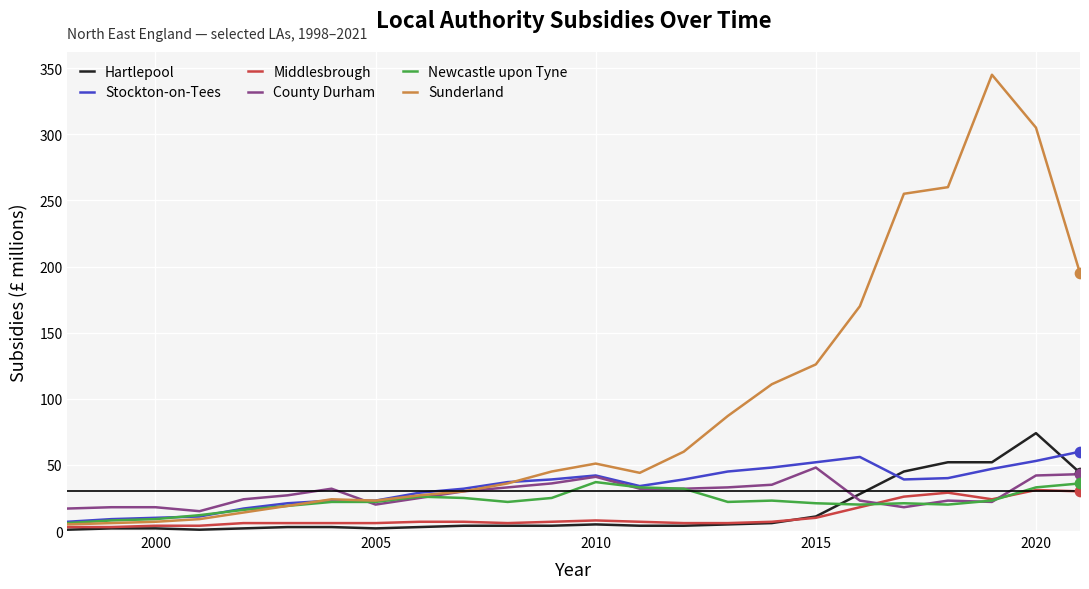

Which series has the widest spread of values?

Sunderland